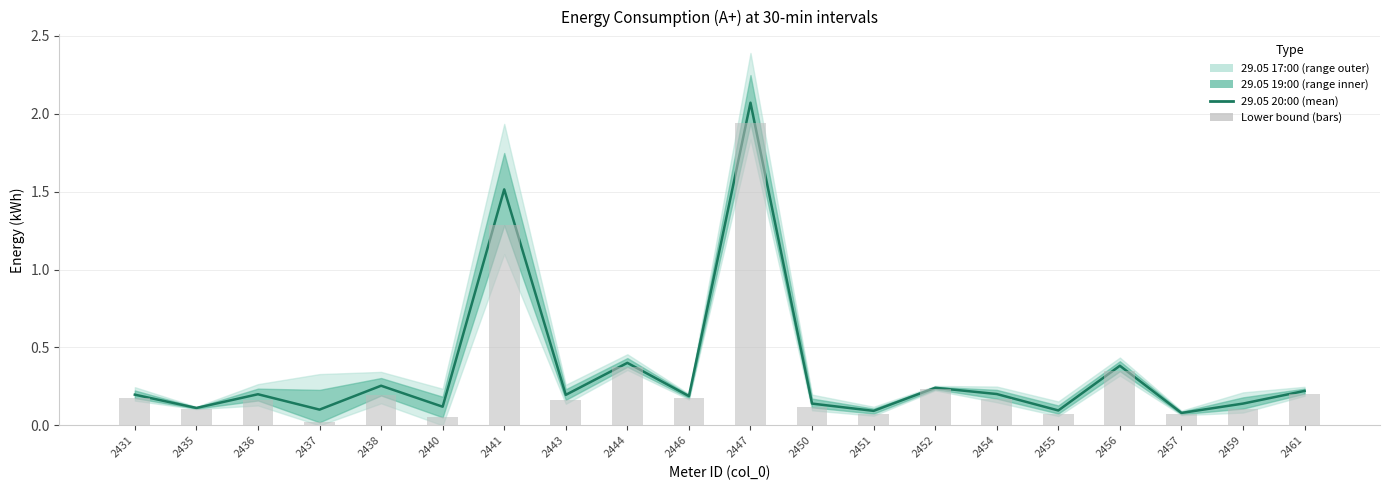

Which category has the highest value across all series?

2447